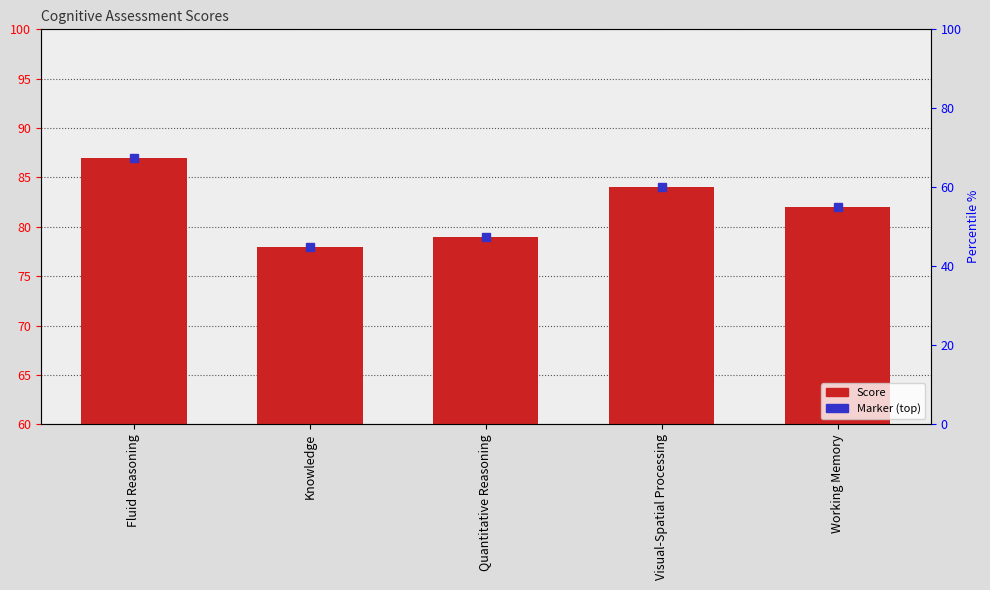

What is the label of the 4th bar from the right?

Knowledge